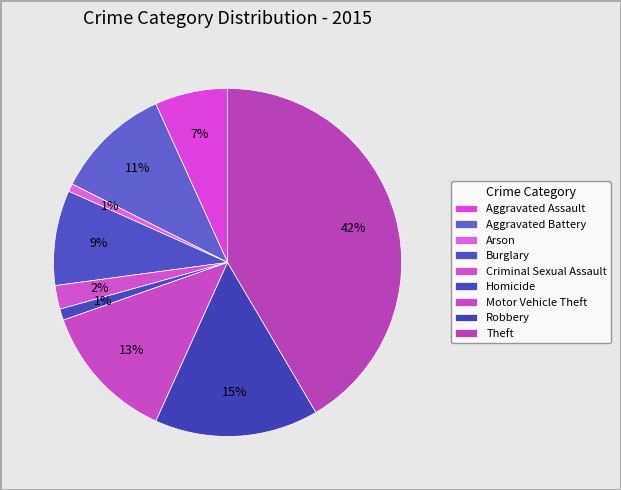

To the nearest percent, what is the average slice percentage?

11%